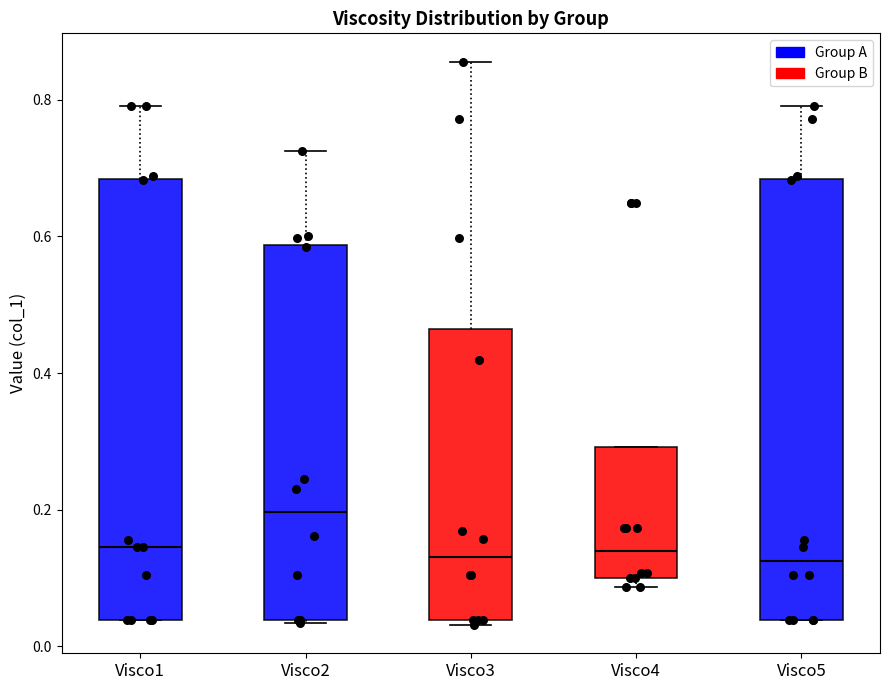

Reading left to right, transcribe this box plot: for each box, give where its median line is, the range the box spans, and where its two whiskers end, as read against the y-axis. The values are not printed on the chart, so give them approximately, as read against the axis.

Visco1: median 0.14, box 0.04 to 0.68, whiskers 0.04 to 0.80
Visco2: median 0.20, box 0.04 to 0.58, whiskers 0.04 to 0.72
Visco3: median 0.14, box 0.04 to 0.46, whiskers 0.04 (just below the box's lower edge) to 0.86
Visco4: median 0.14, box 0.10 to 0.30, whiskers 0.08 to 0.30
Visco5: median 0.12, box 0.04 to 0.68, whiskers 0.04 to 0.80